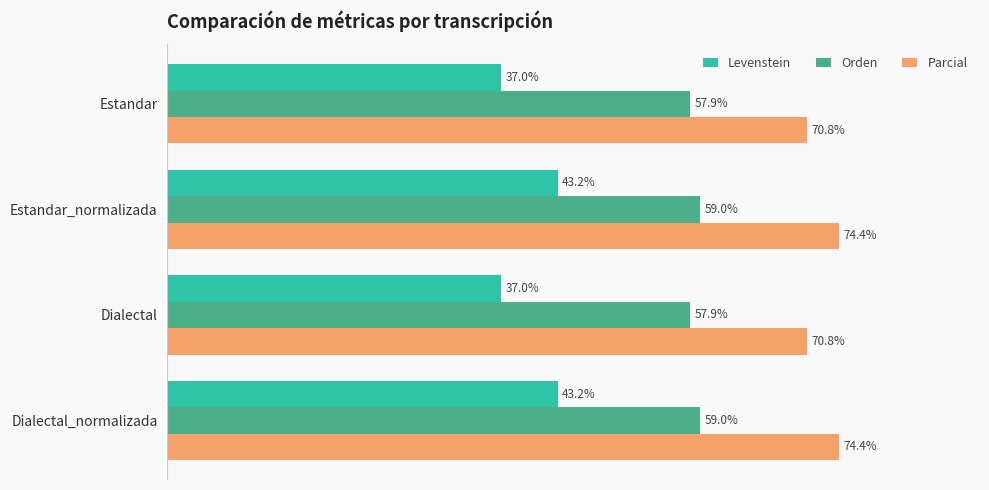

Is the value of Levenstein at Dialectal greater than the value of Parcial at Estandar?

No